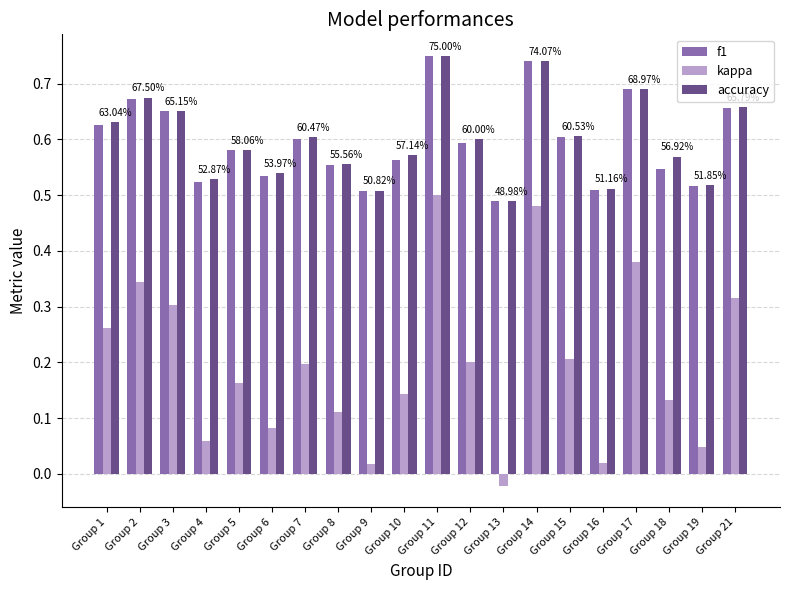

Between Group 7 and Group 16, which series saw the biggest shift?

kappa